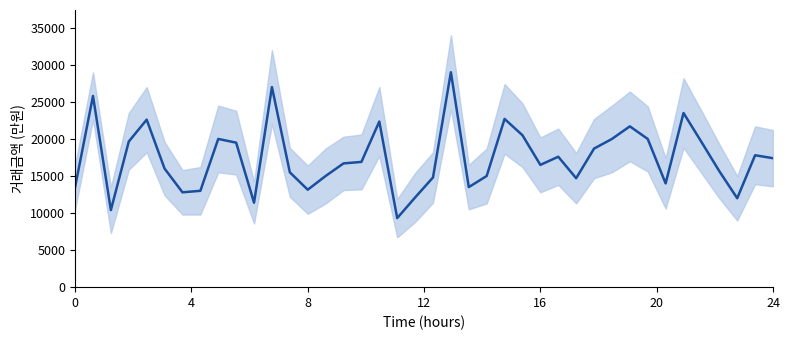

Reading left to right, transcribe all the data shown in this chart.

13500	25800	10400	19650	22600	16000	12800	13000	20000	19500	11400	27000	15500	13150	15000	16700	16900	22350	9320	12100	14800	29000	13500	15000	22700	20500	16500	17600	14700	18700	20000	21700	20000	14000	23500	19600	15650	12000	17800	17400